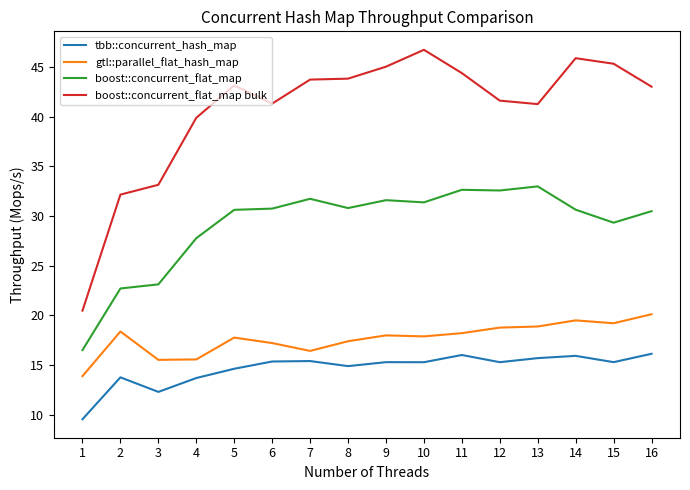

Is it true that boost::concurrent_flat_map equals 33.0 at 13?

True